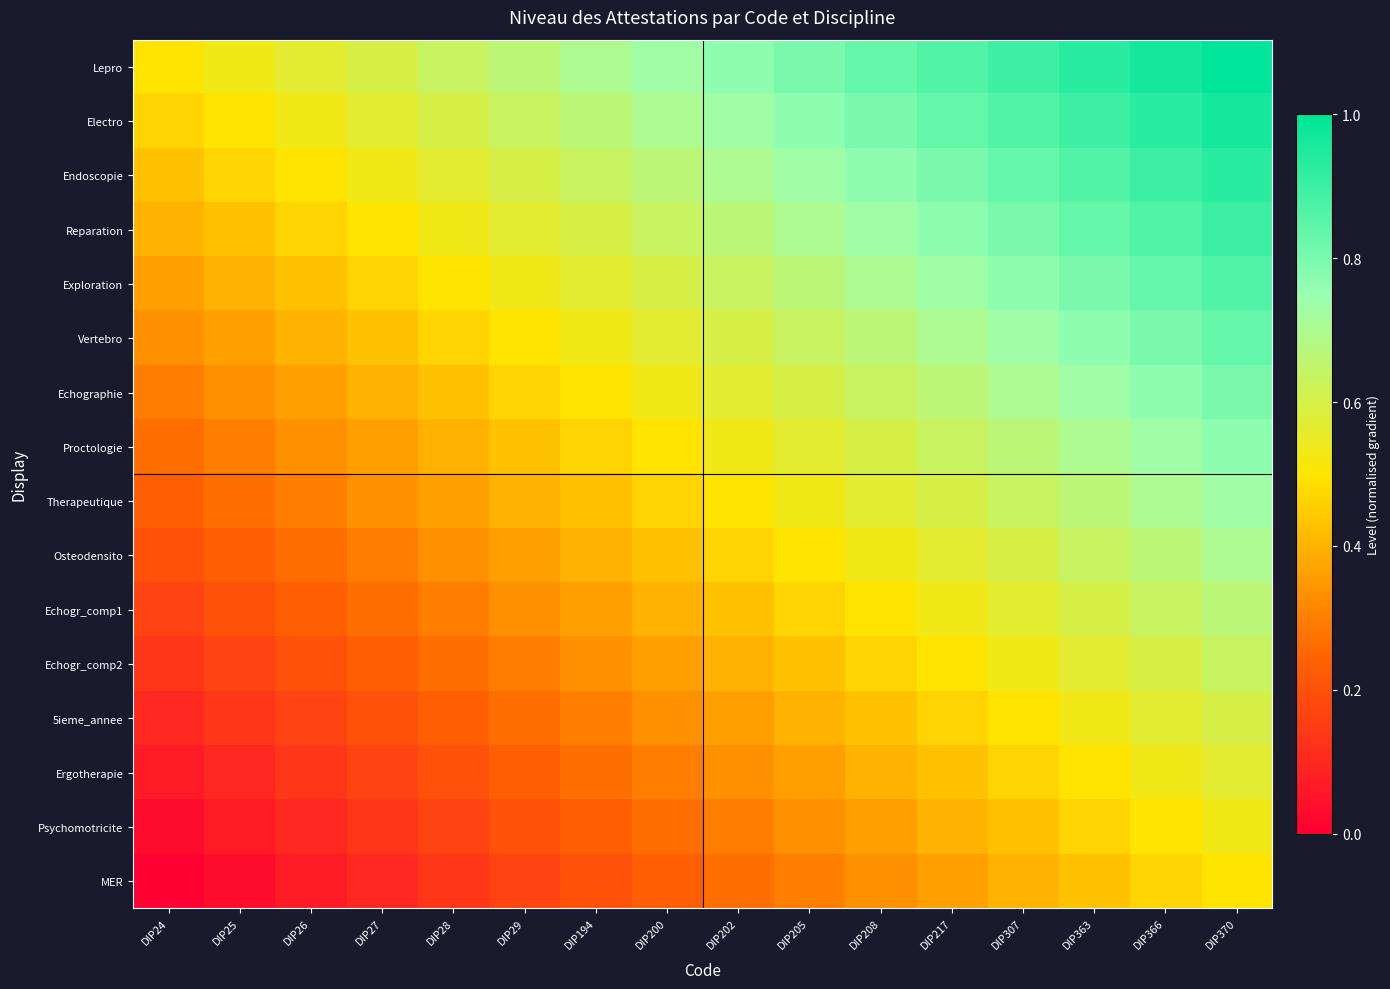

At which category is the sum across all series the highest?

DIP370